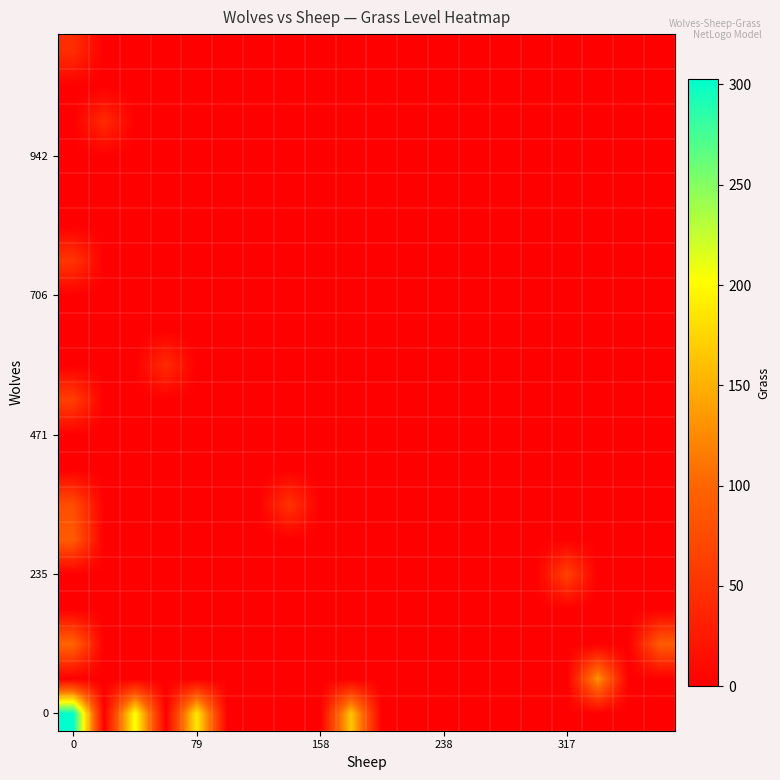

How many series are shown in this chart?

20